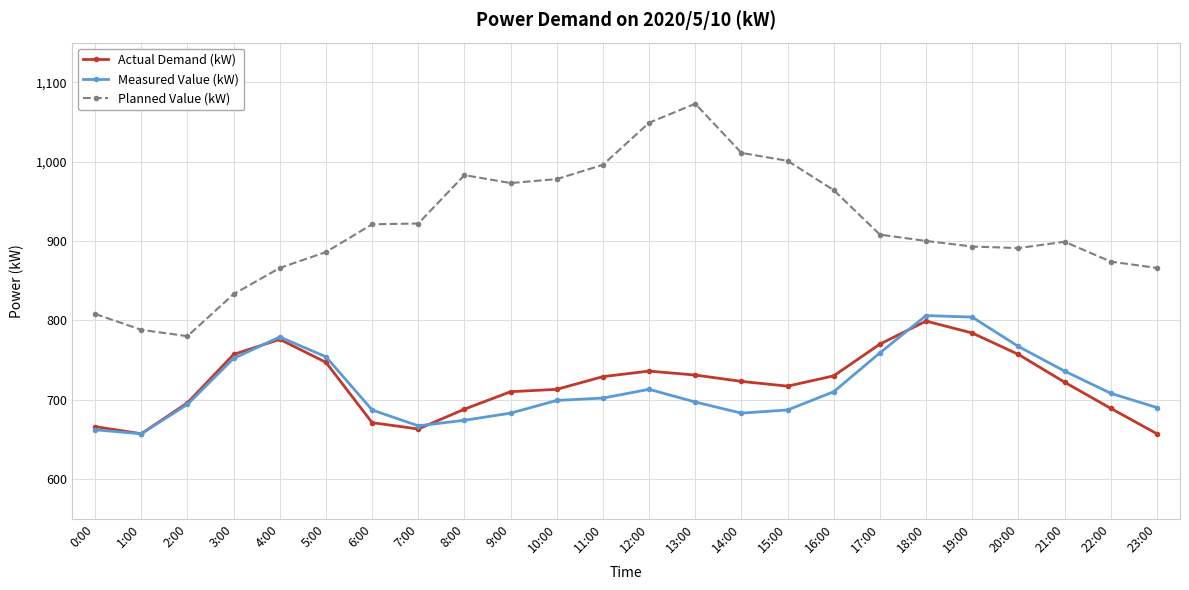

What is the spread (max minus min) of values at 18:00?

101